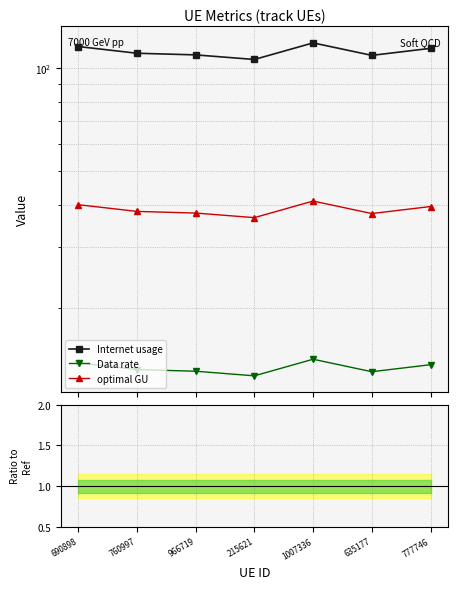

How many lines are shown in the chart?

3